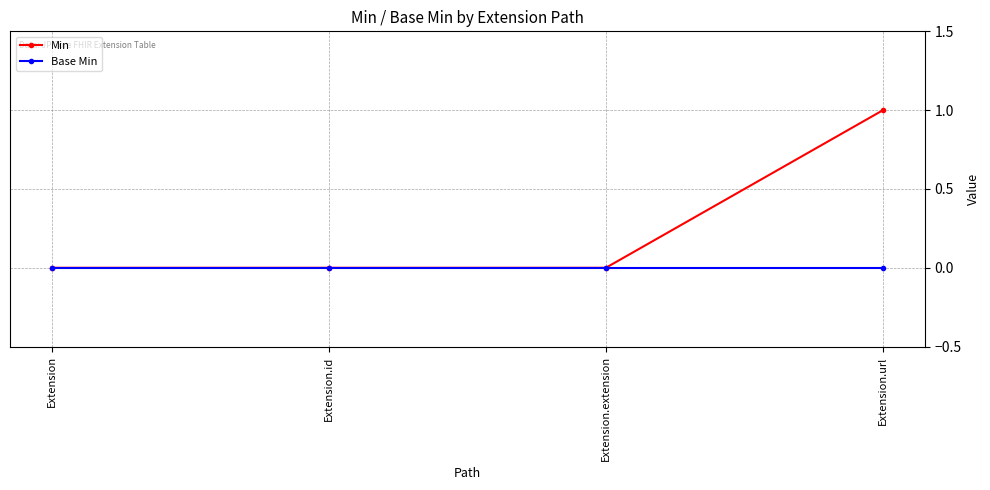

Reading left to right, list all the values displayed in this chart.

Min: Extension=0	Extension.id=0	Extension.extension=0	Extension.url=1
Base Min: Extension=0	Extension.id=0	Extension.extension=0	Extension.url=0